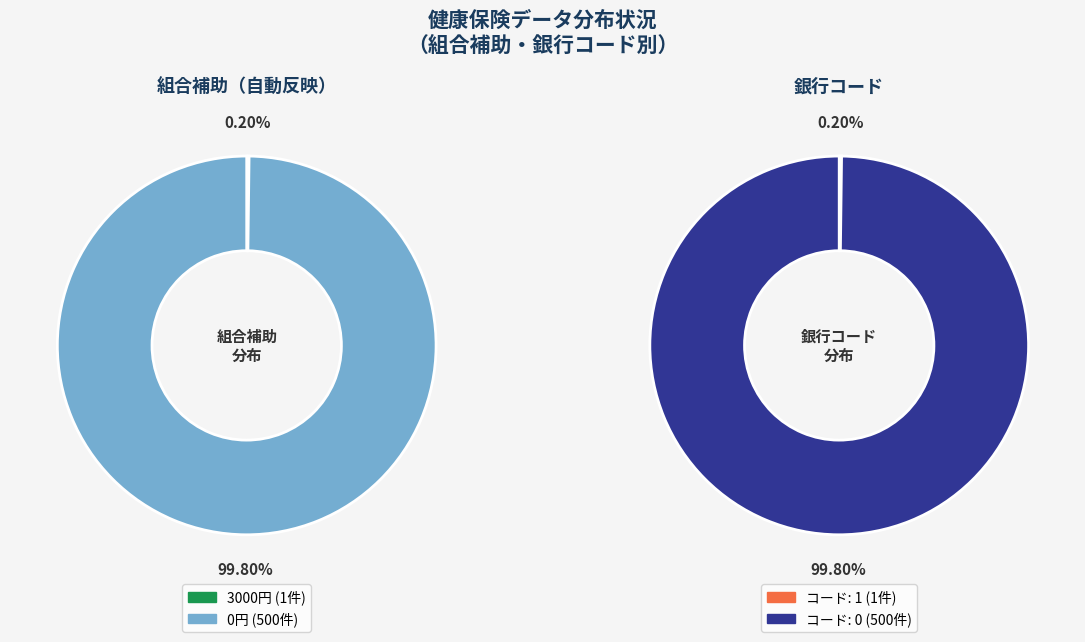

Is there a majority slice in this chart?

Yes